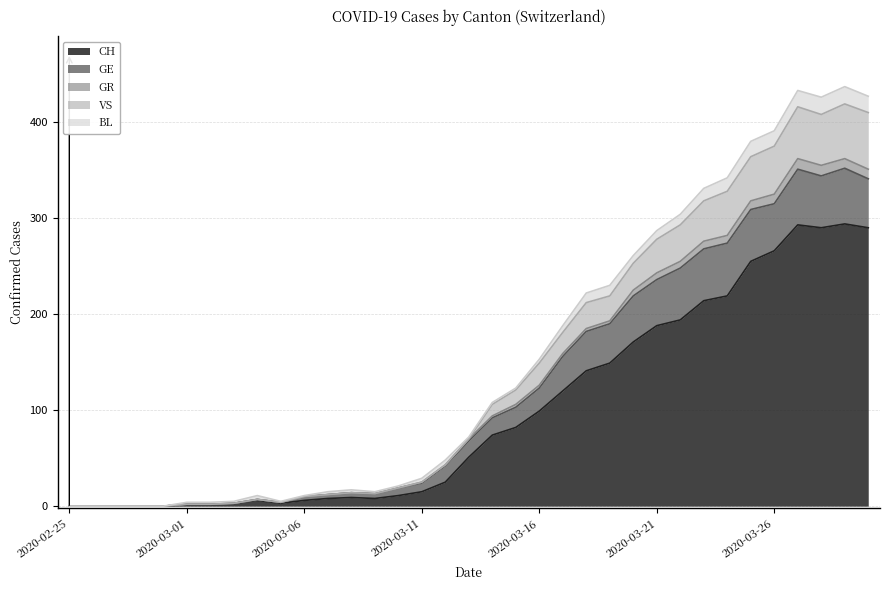

At how many categories does at least one series exceed 61?

18